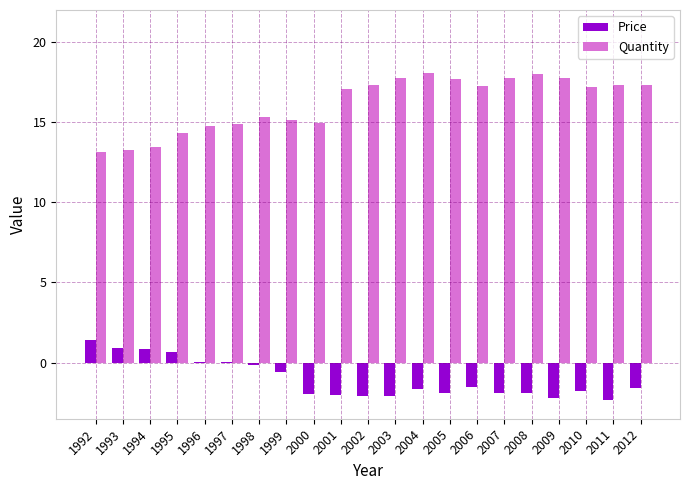

Is the value of Price at 1993 greater than the value of Quantity at 2000?

No